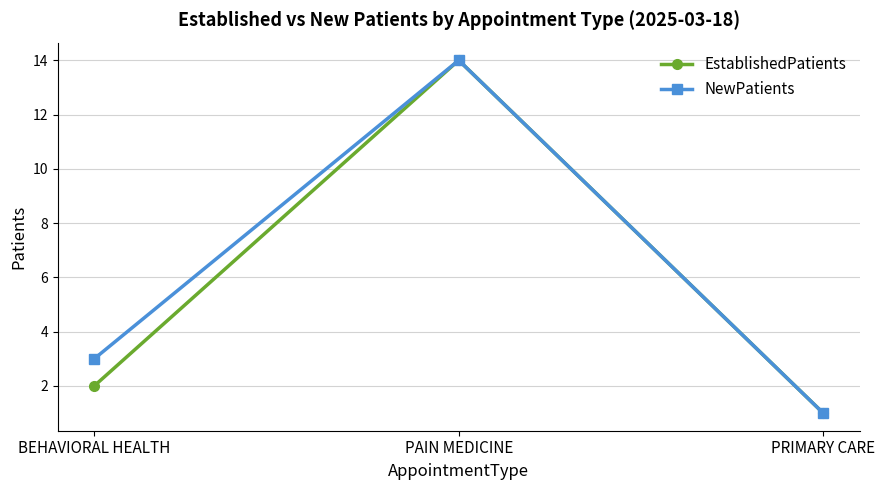

Reading left to right, transcribe all the data shown in this chart.

EstablishedPatients: BEHAVIORAL HEALTH=2	PAIN MEDICINE=14	PRIMARY CARE=1
NewPatients: BEHAVIORAL HEALTH=3	PAIN MEDICINE=14	PRIMARY CARE=1